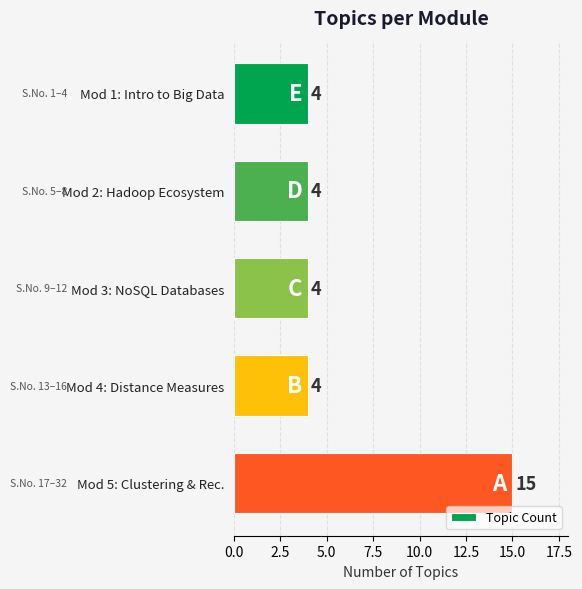

What is the average value?

6